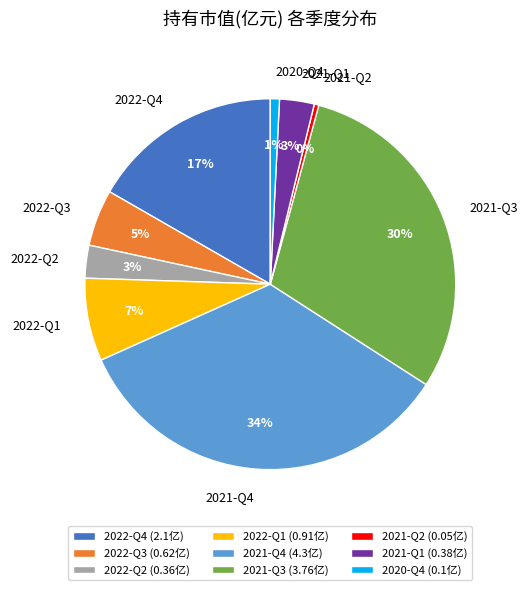

Is 2021-Q2 the majority of the pie?

No